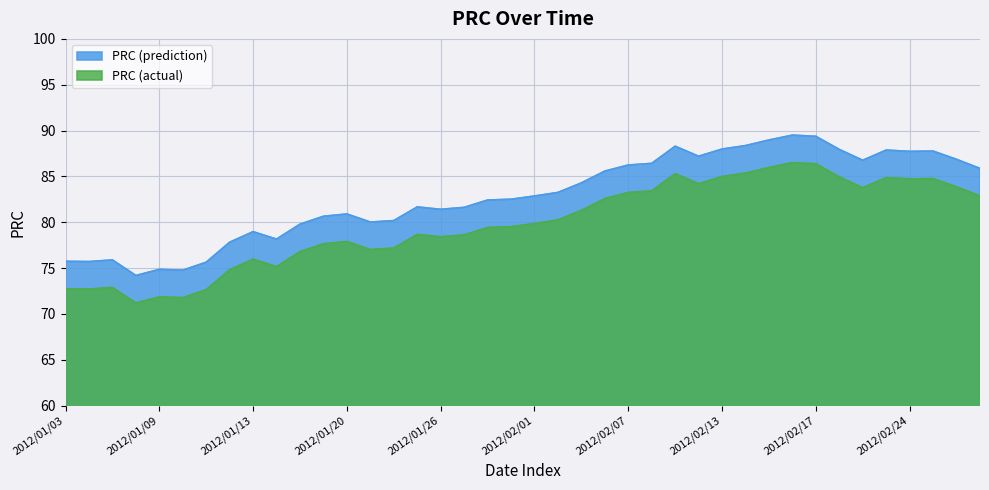

Which has a higher value, 2012/02/29 or 2012/01/04?

2012/02/29